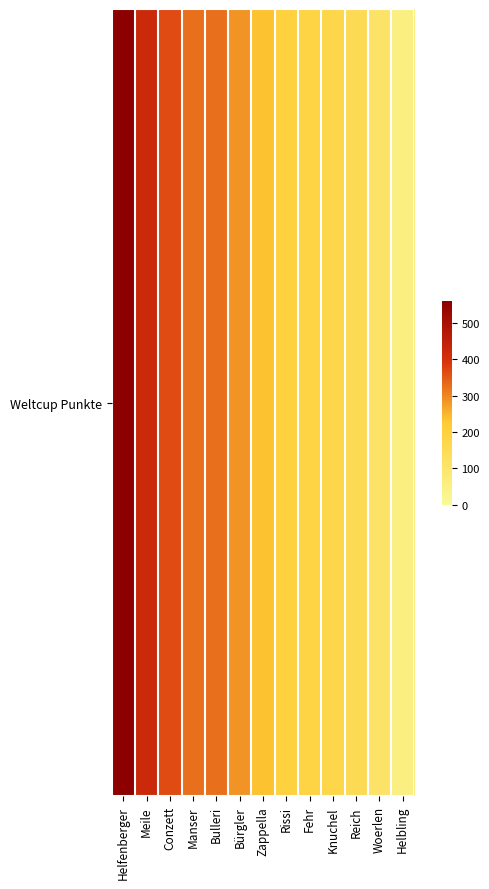

Reading right to left, extract all data points from this chart.

Helbling=51	Woerlen=108	Reich=152	Knuchel=175	Fehr=187	Rissi=199	Zappella=235	Bürgler=286	Bulleri=326	Manser=327	Conzett=365	Meile=425	Helfenberger=562